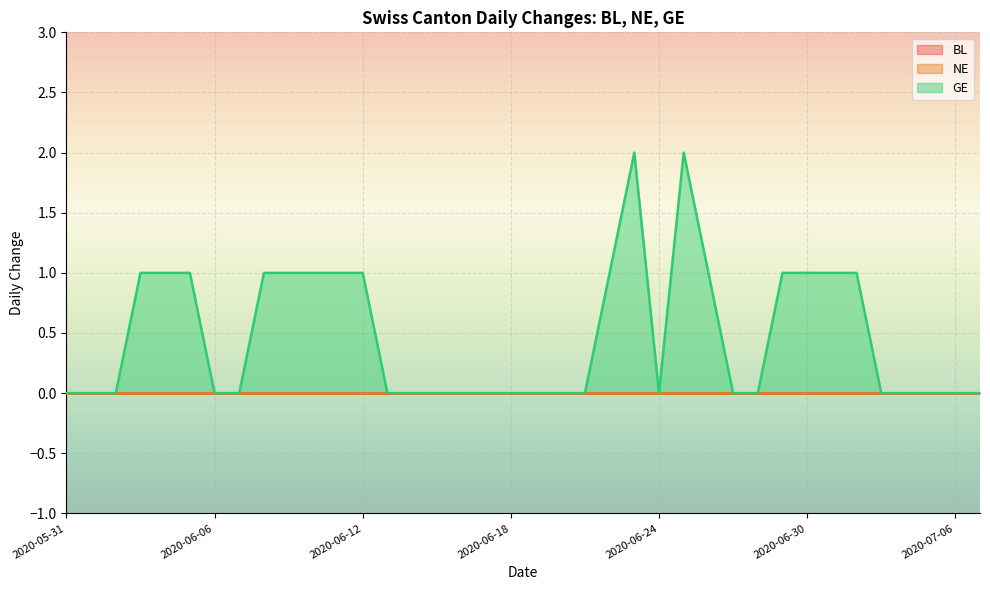

At how many categories does at least one series exceed 1?

2